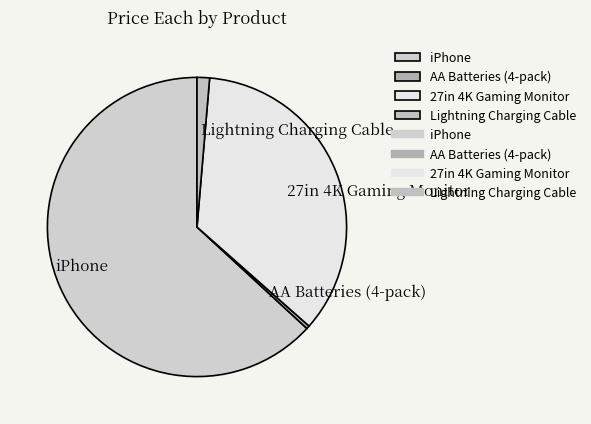

Is there a majority slice in this chart?

Yes